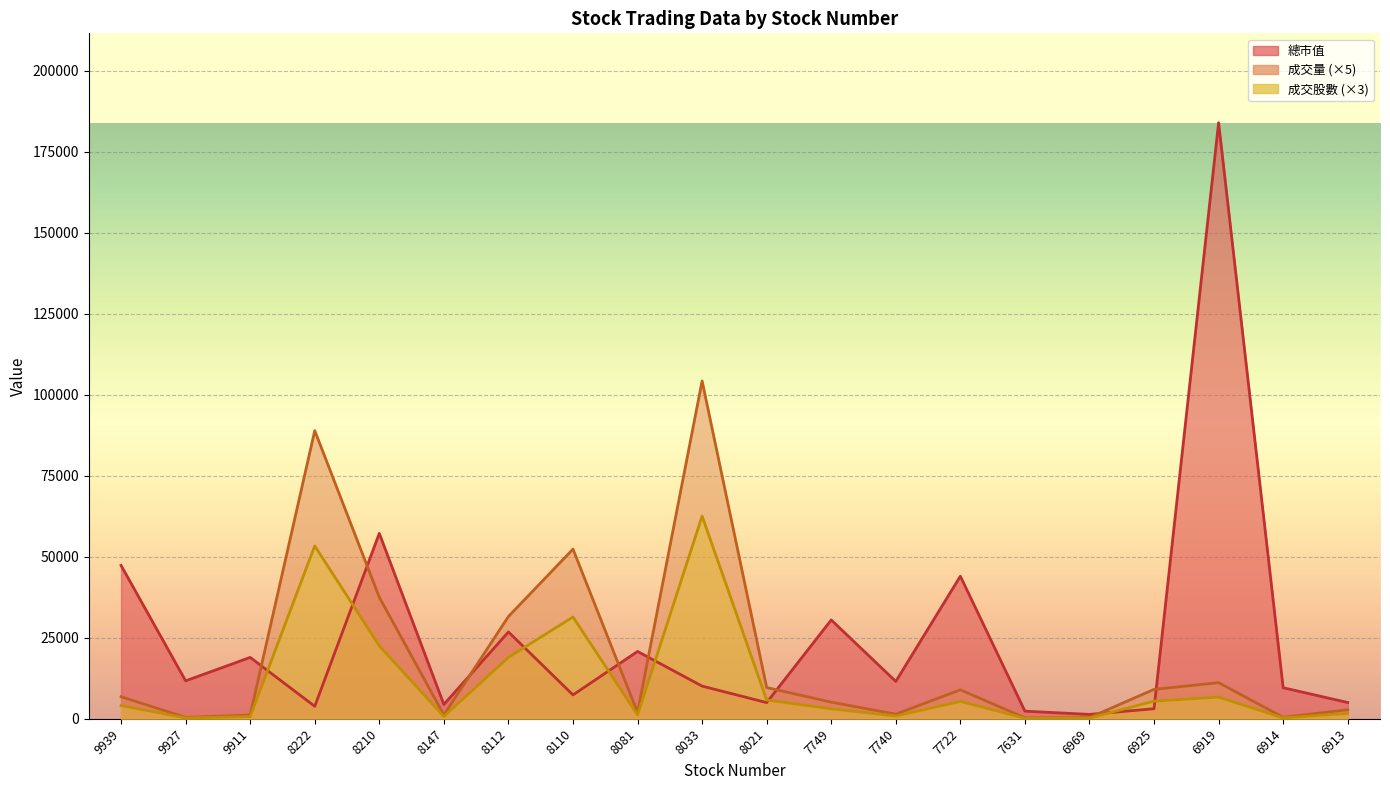

True or false: 成交股數 has a value of 7706.5 at 8021.

False